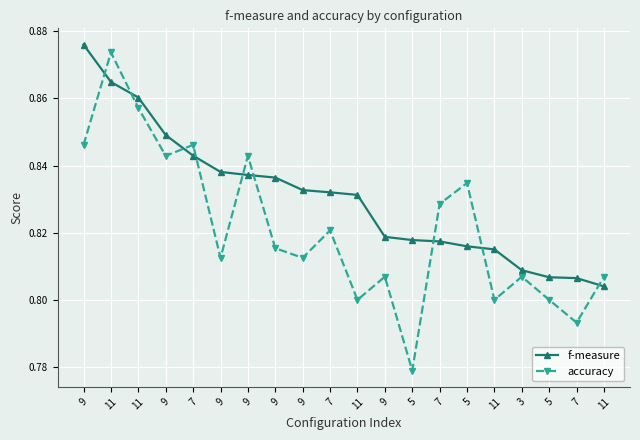

How many intersections are there between f-measure and accuracy?

9